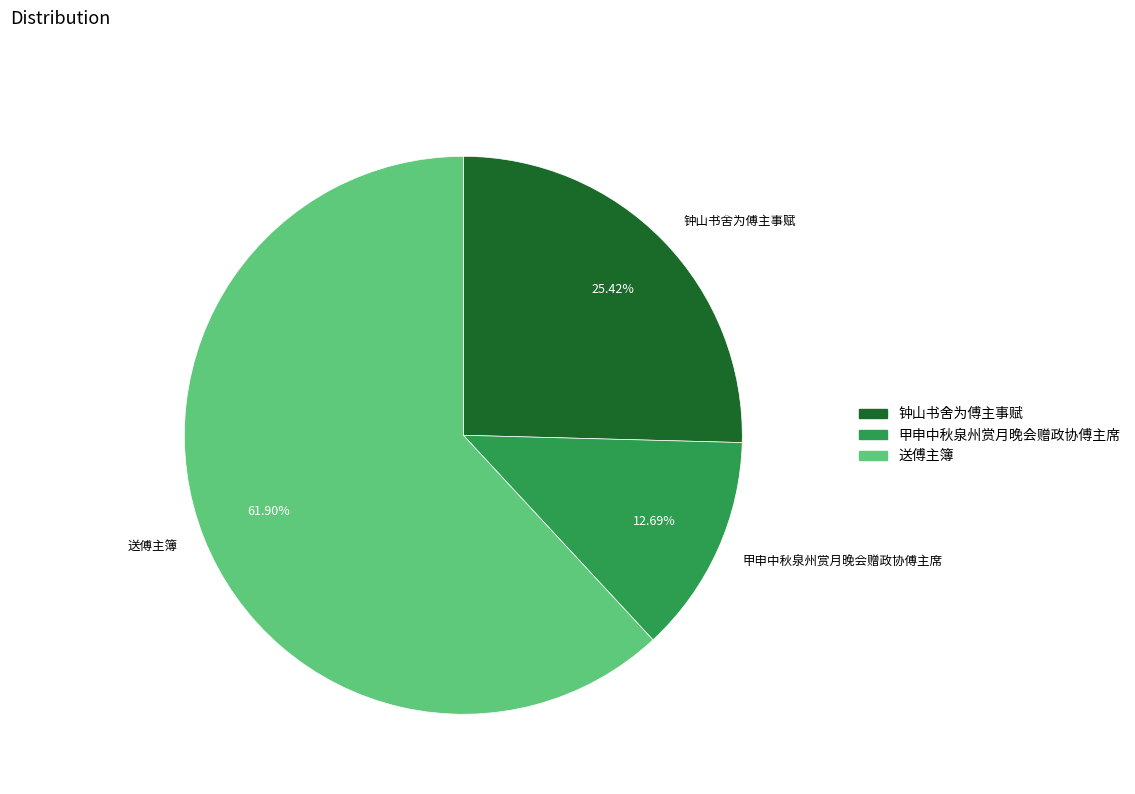

To the nearest percent, what is the difference between the 送傅主簿 and 甲申中秋泉州赏月晚会赠政协傅主席 slice percentages?

49%